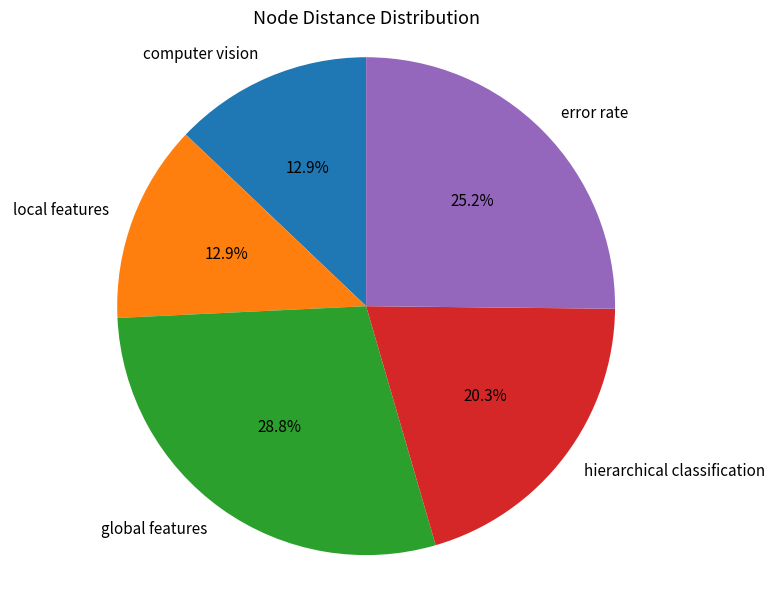

Approximately how many times larger is the value at computer vision compared to hierarchical classification?

0.6